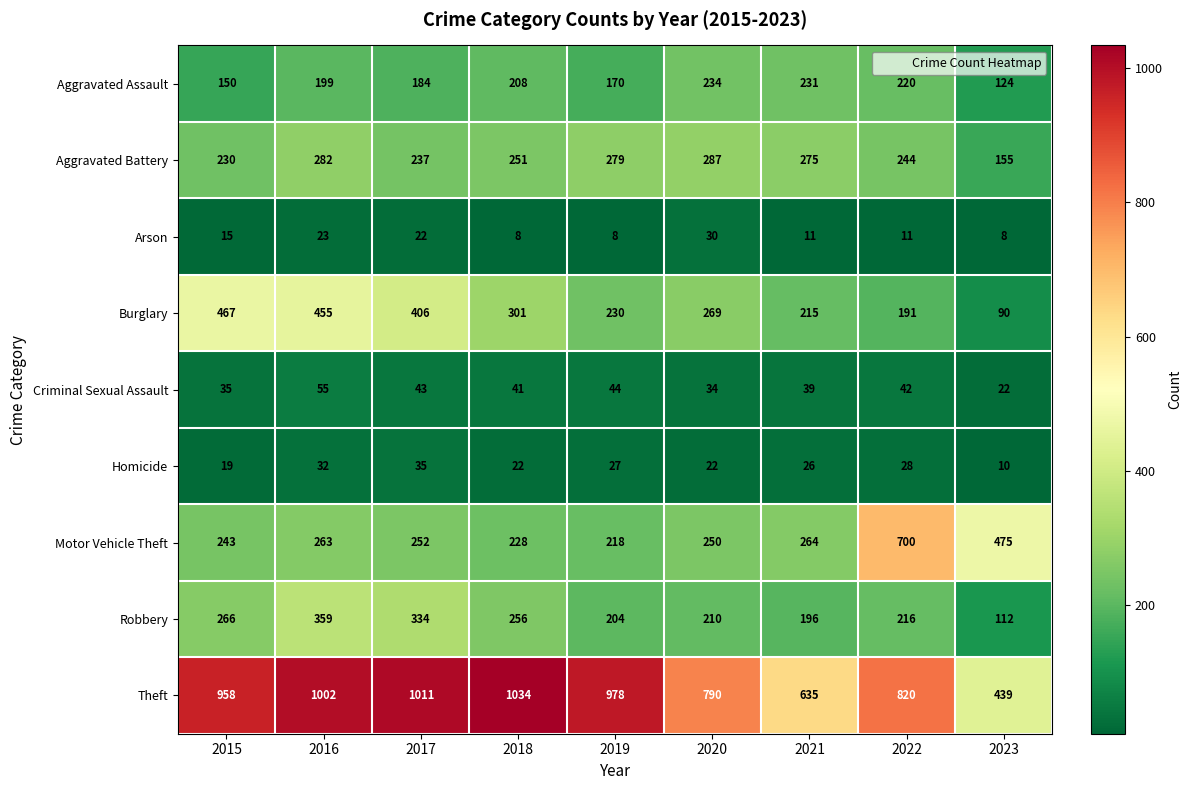

Which series has the largest total across all categories?

Theft